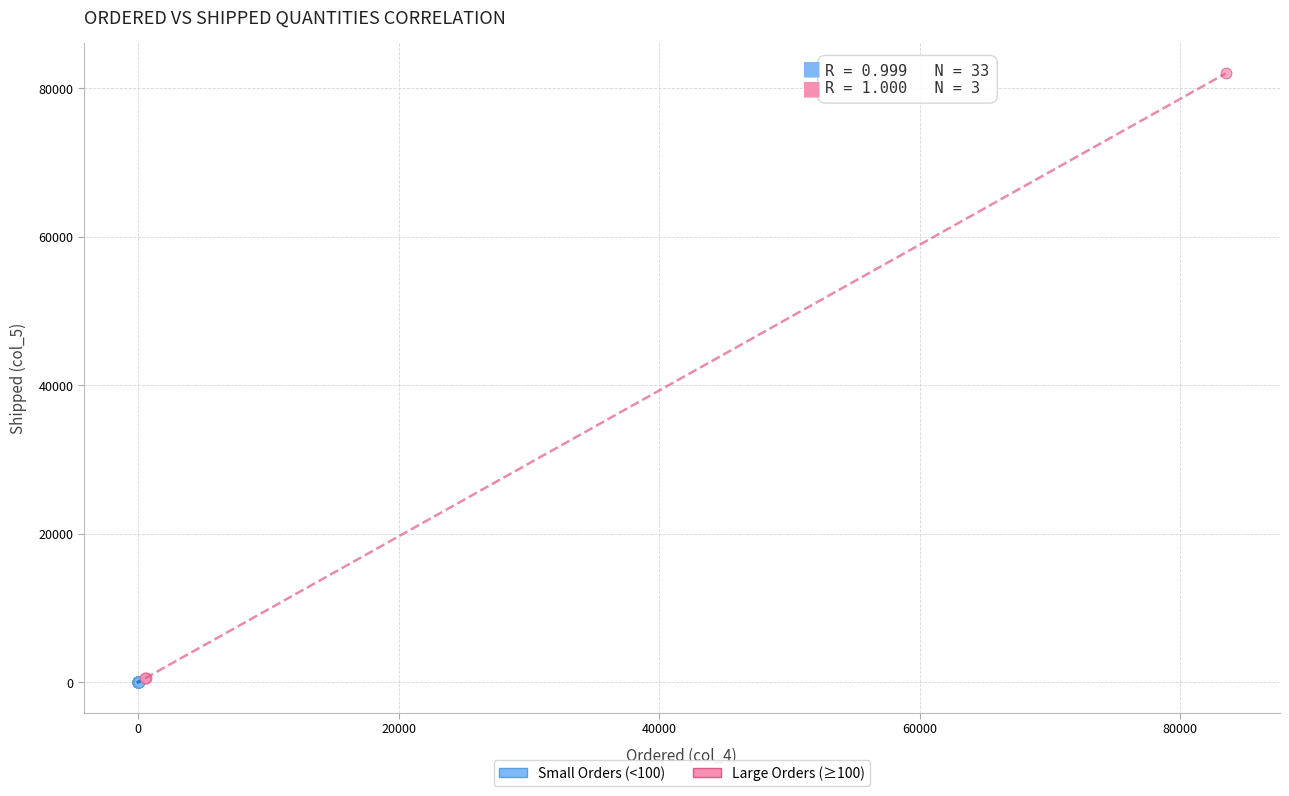

Which series has the largest Y range (max minus min)?

Large Orders (≥100)